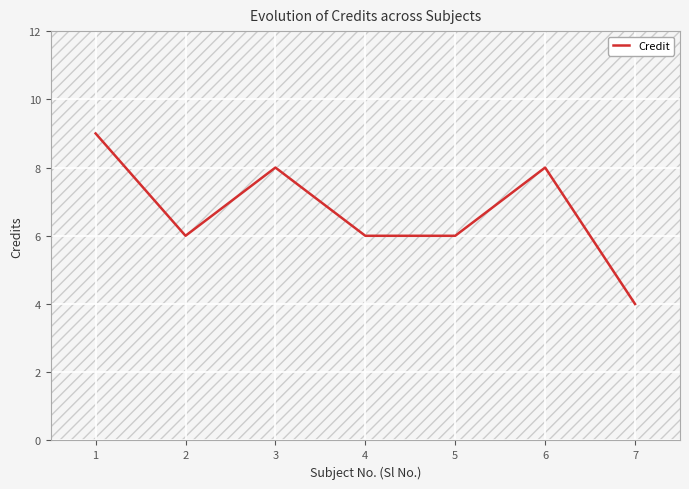

At which category does the data reach its first local valley?

2